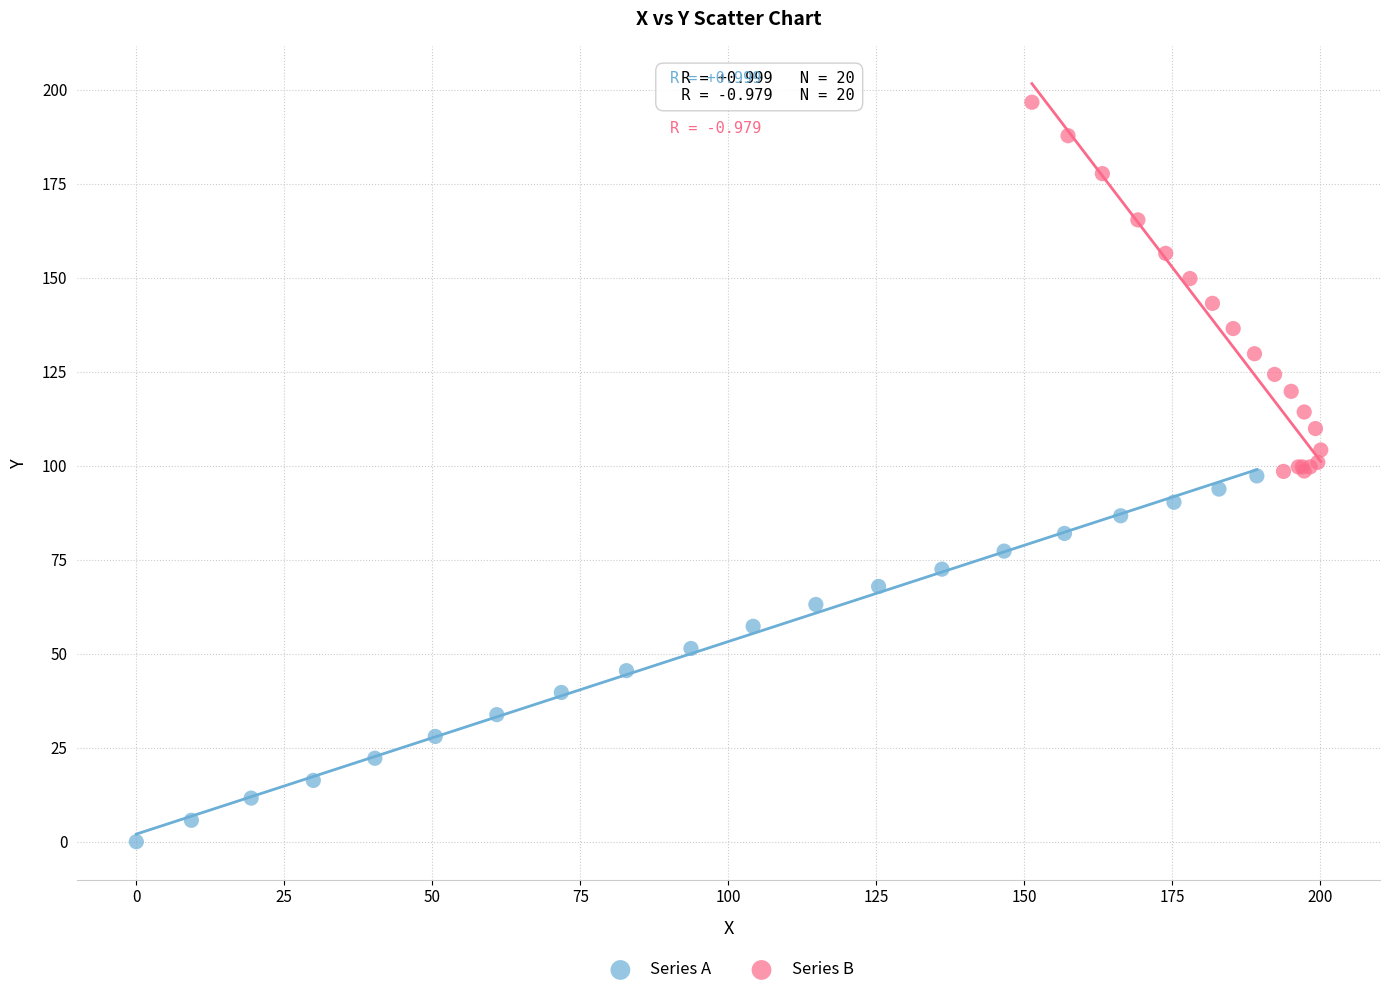

Which series contains the highest Y value?

Series B